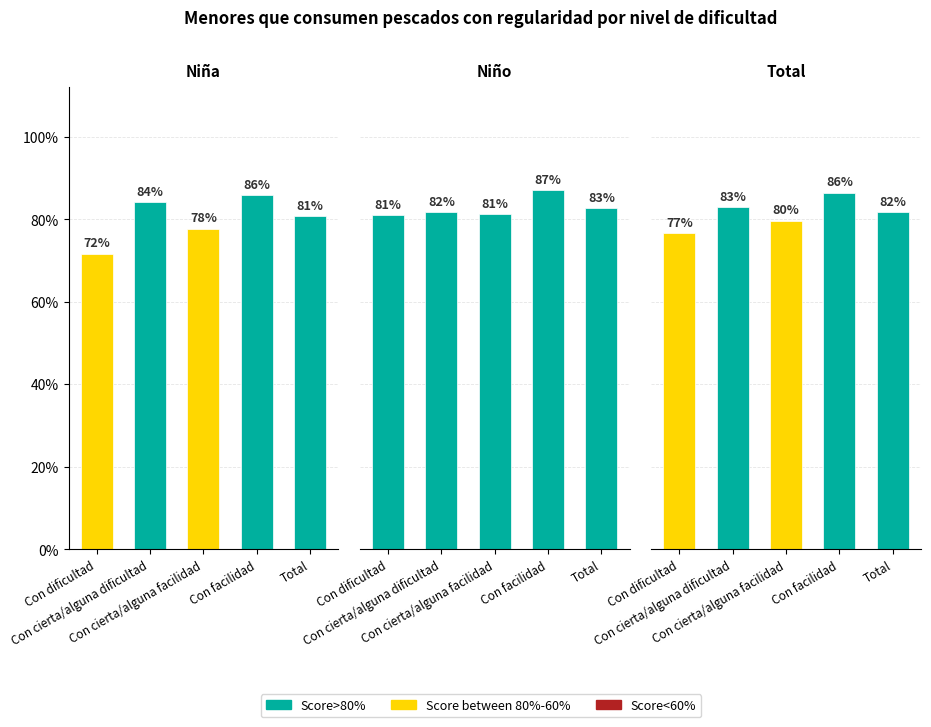

At Con facilidad, list the series in order from largest to smallest.

Niño, Total, Niña